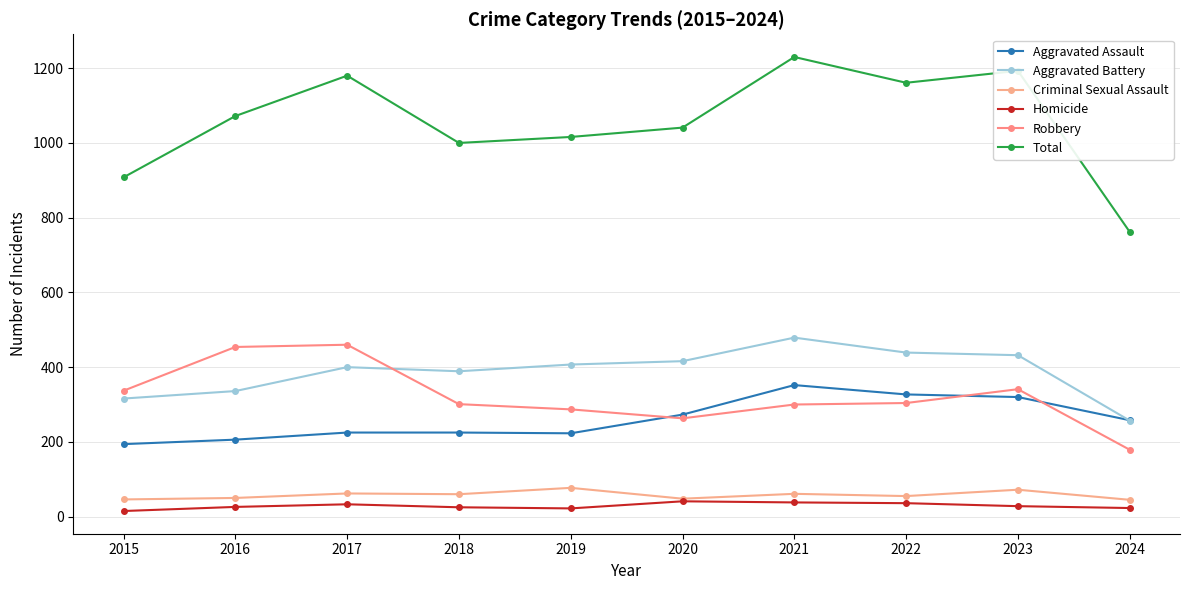

Which category has the lowest value across all series?

2015